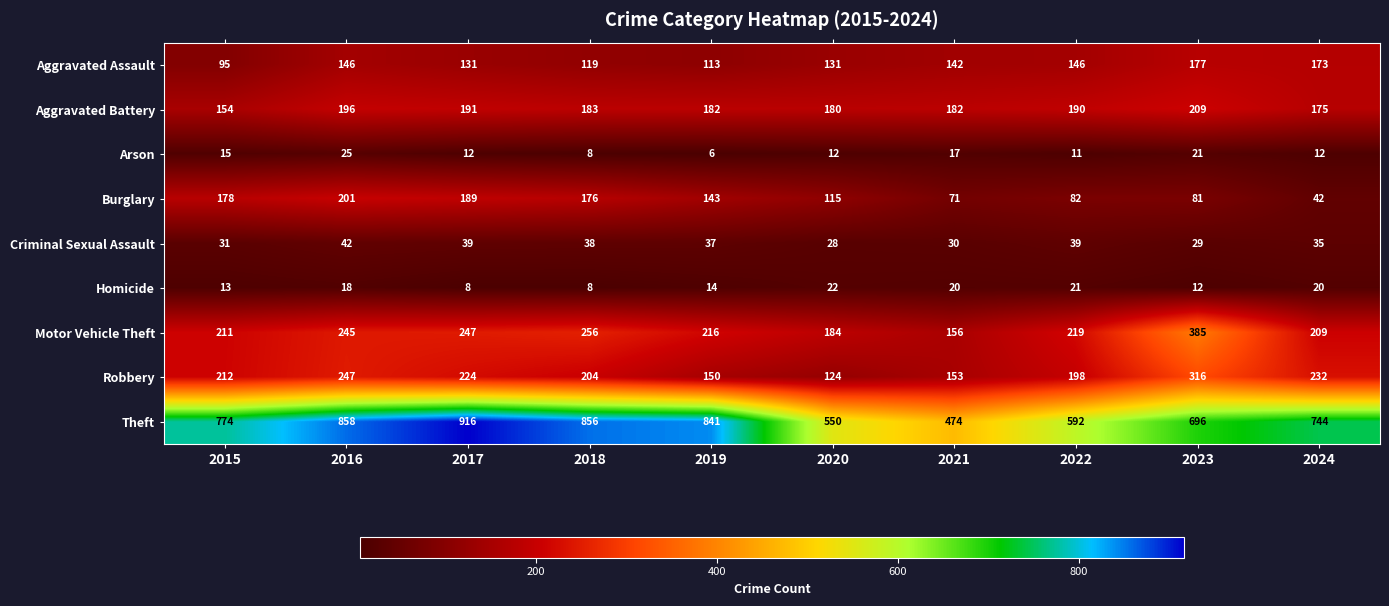

The value of Theft at 2024 is 1305. True or false?

False